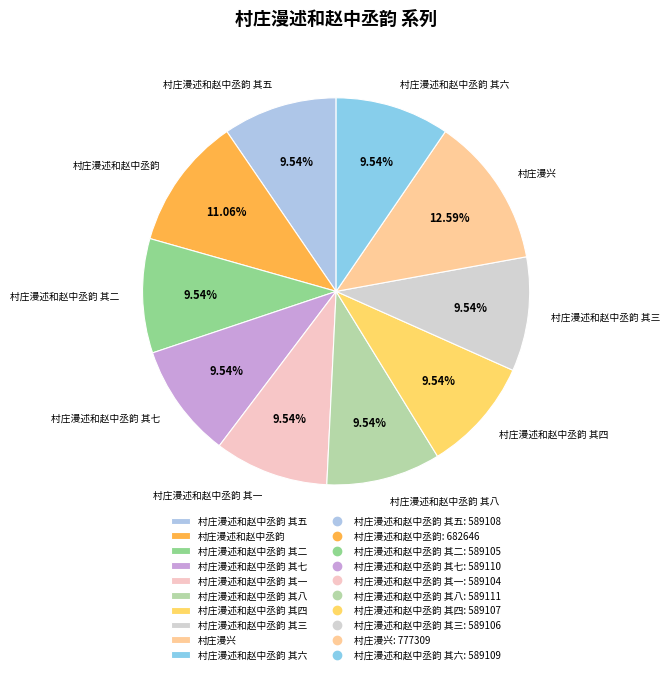

To the nearest percent, what is the combined percentage of 村庄漫述和赵中丞韵 其五 and 村庄漫述和赵中丞韵?

21%